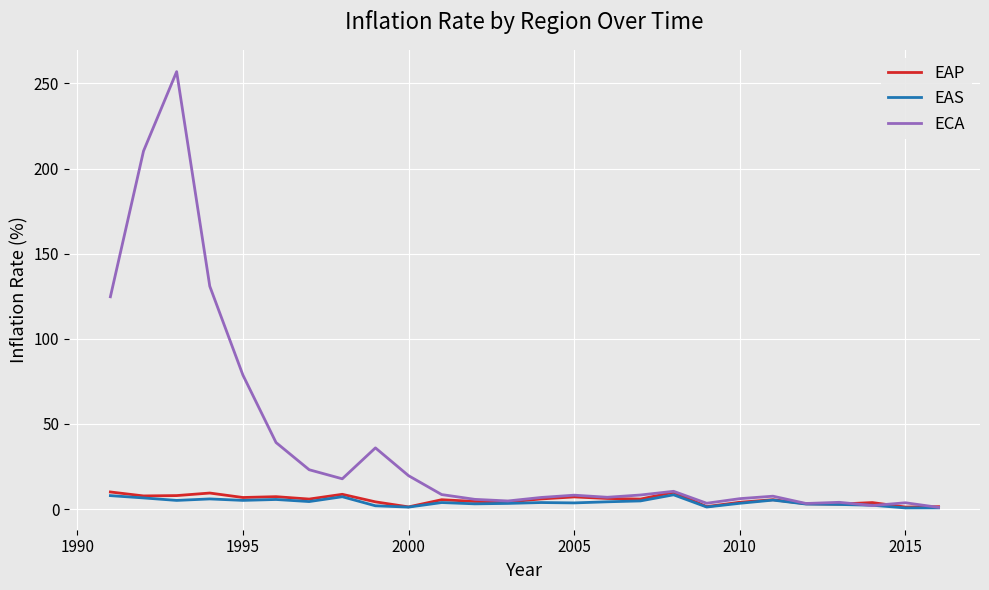

Which series has the largest range (max minus min)?

ECA